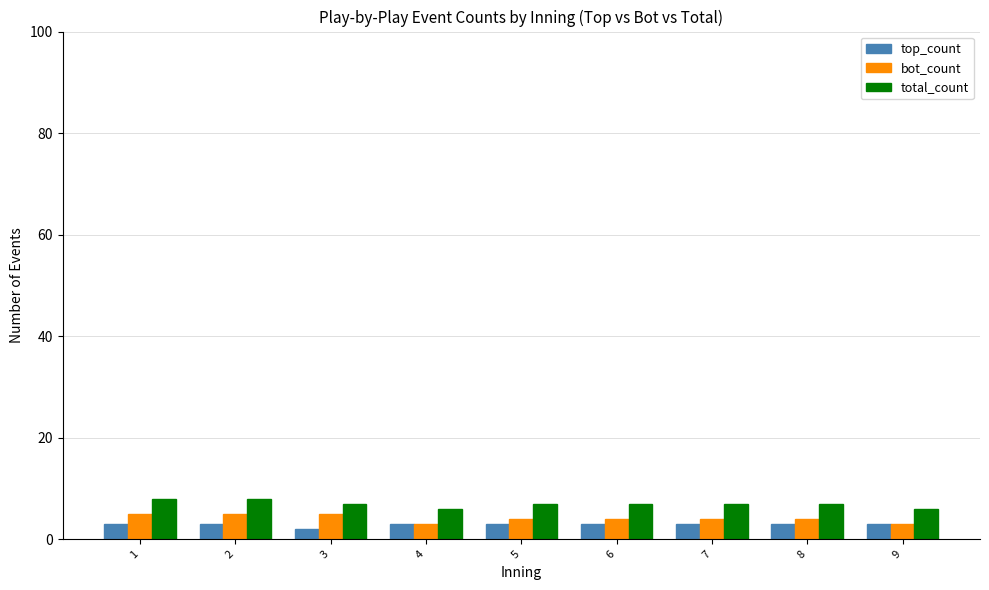

Reading left to right, list all the values displayed in this chart.

top_count: 1=3	2=3	3=2	4=3	5=3	6=3	7=3	8=3	9=3
bot_count: 1=5	2=5	3=5	4=3	5=4	6=4	7=4	8=4	9=3
total_count: 1=8	2=8	3=7	4=6	5=7	6=7	7=7	8=7	9=6